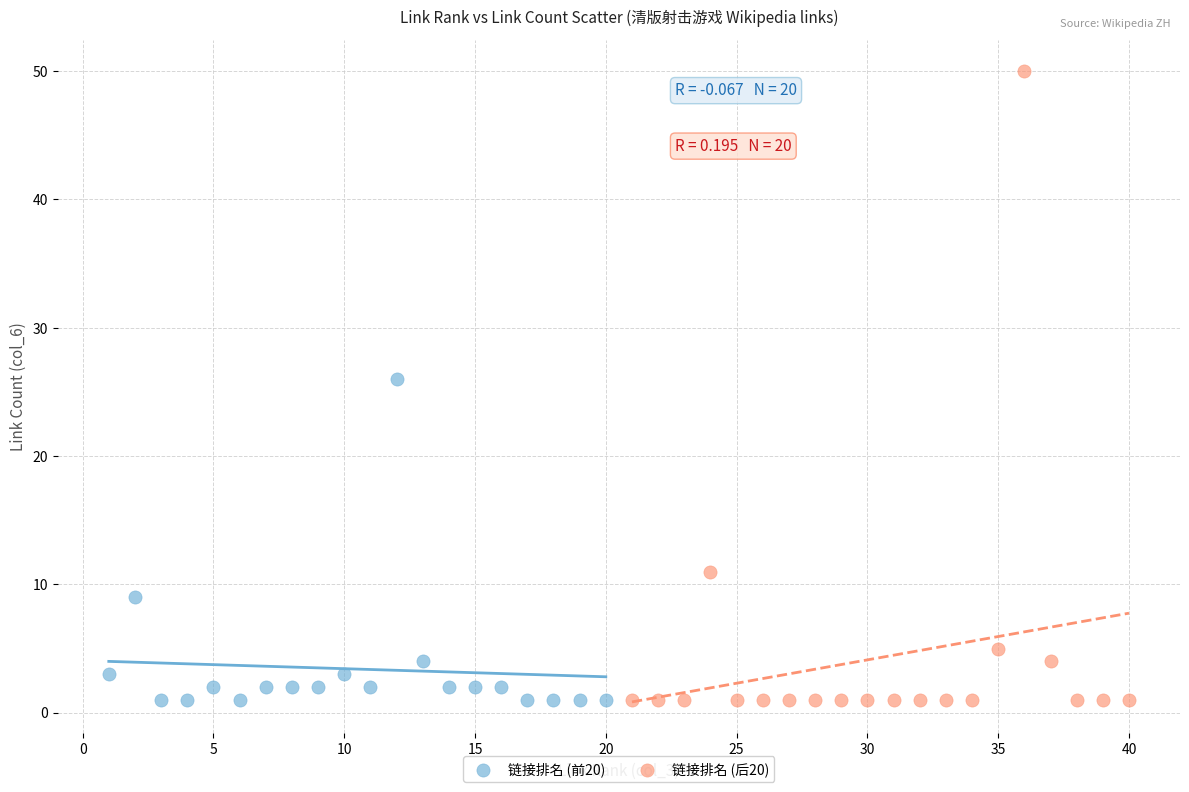

Which series contains the highest Y value?

链接排名 (后20)